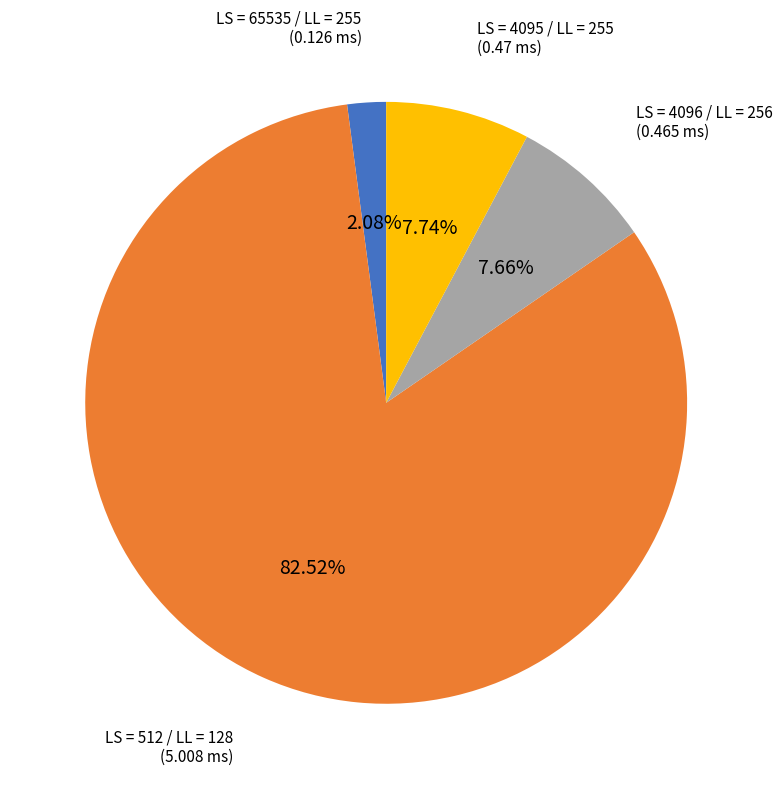

Does any single category account for the majority?

Yes